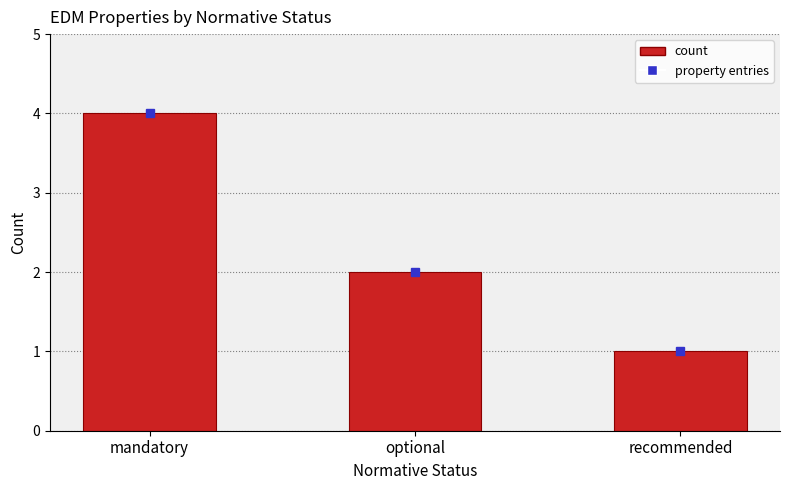

How many values are between 1 and 4?

3